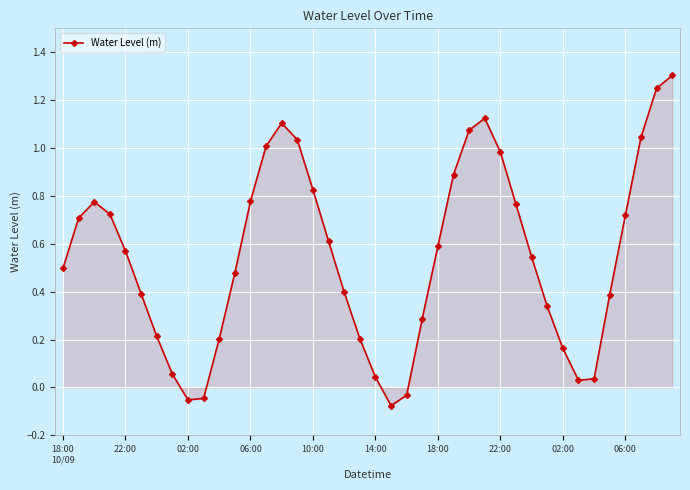

What is the difference between the maximum and second lowest values?

1.4